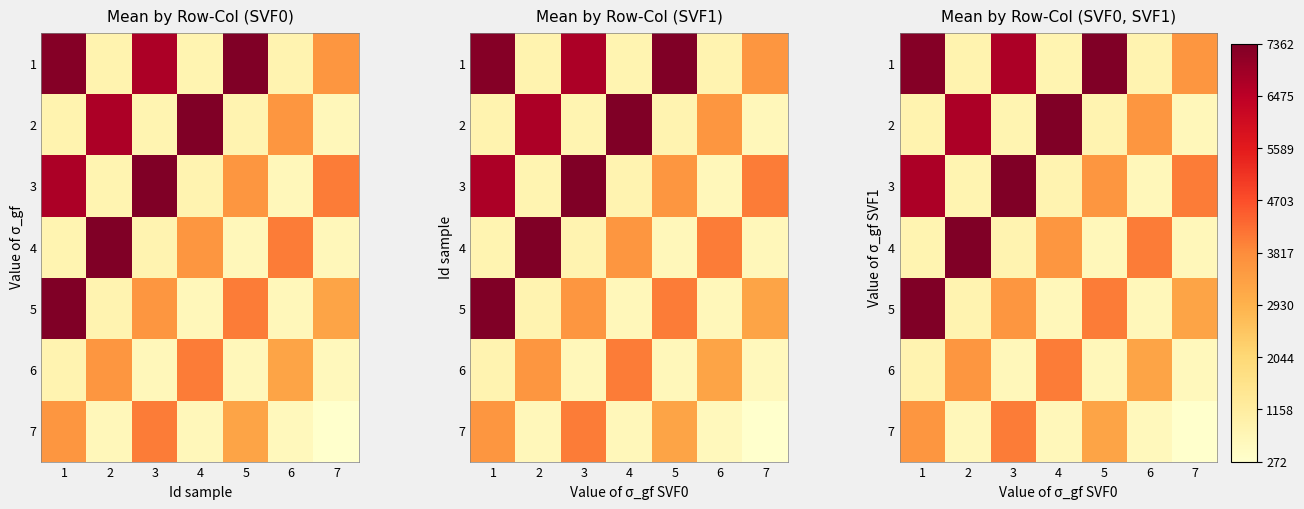

What is the average value of the 3 series?

3425.7